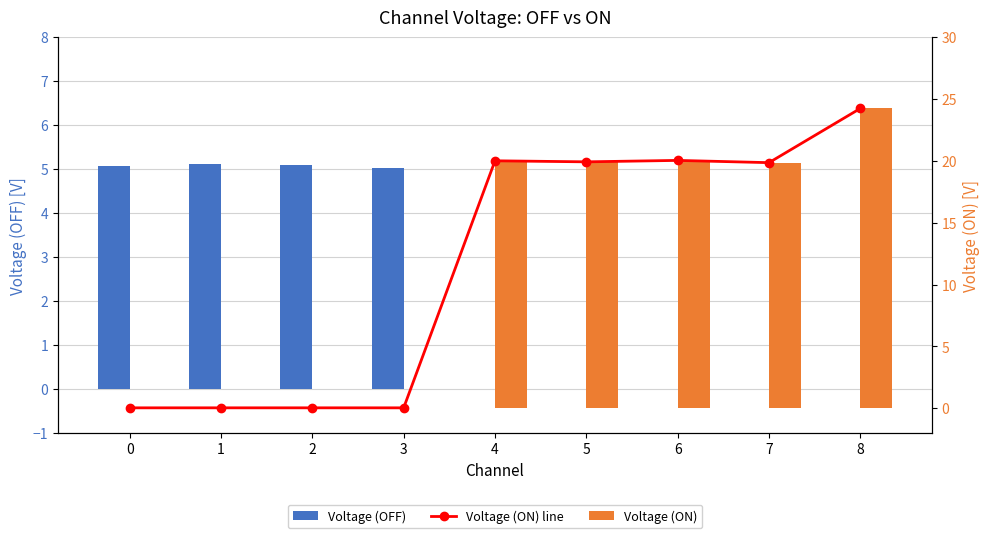

True or false: Voltage (ON) has a value of 0.1 at 2.

False